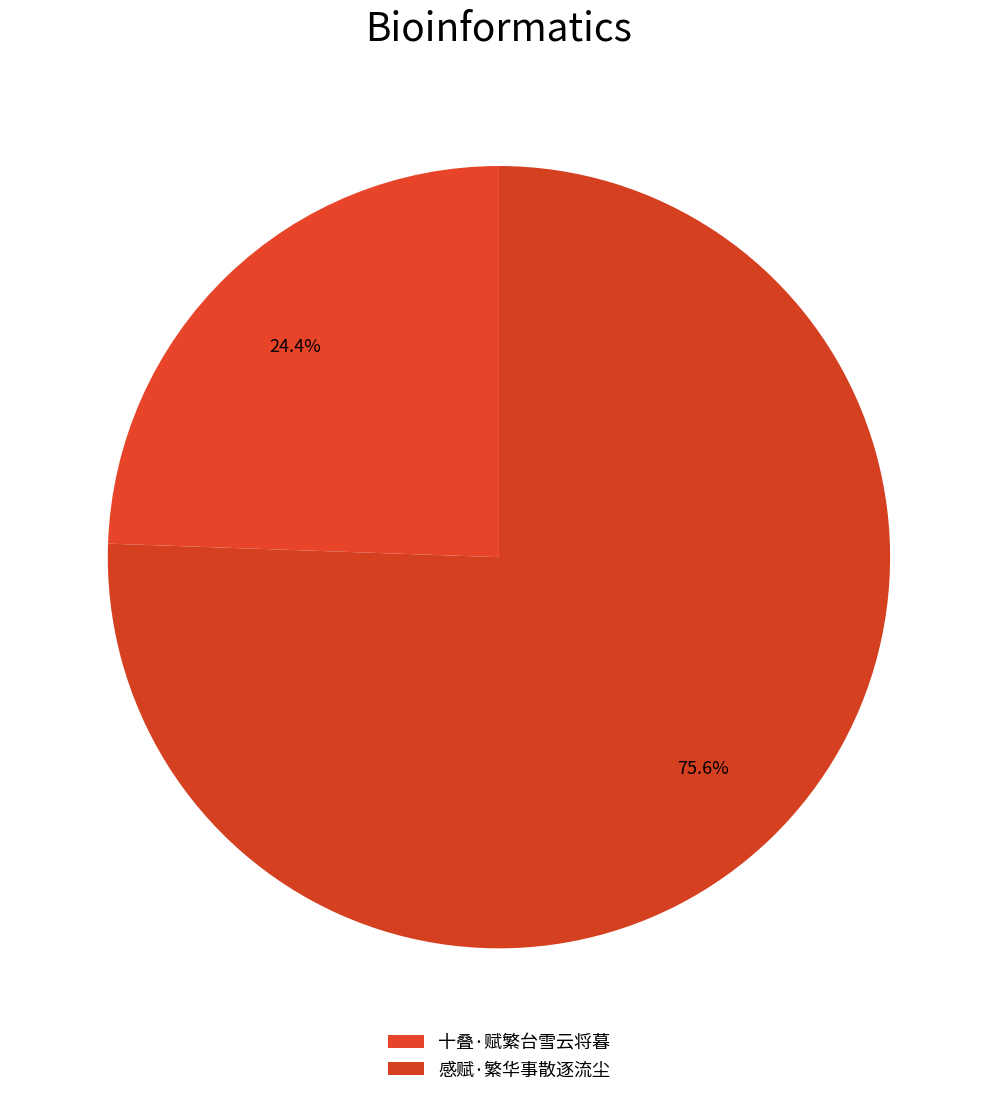

To the nearest percent, what is the difference between the 感赋·繁华事散逐流尘 and 十叠·赋繁台雪云将暮 slice percentages?

51%